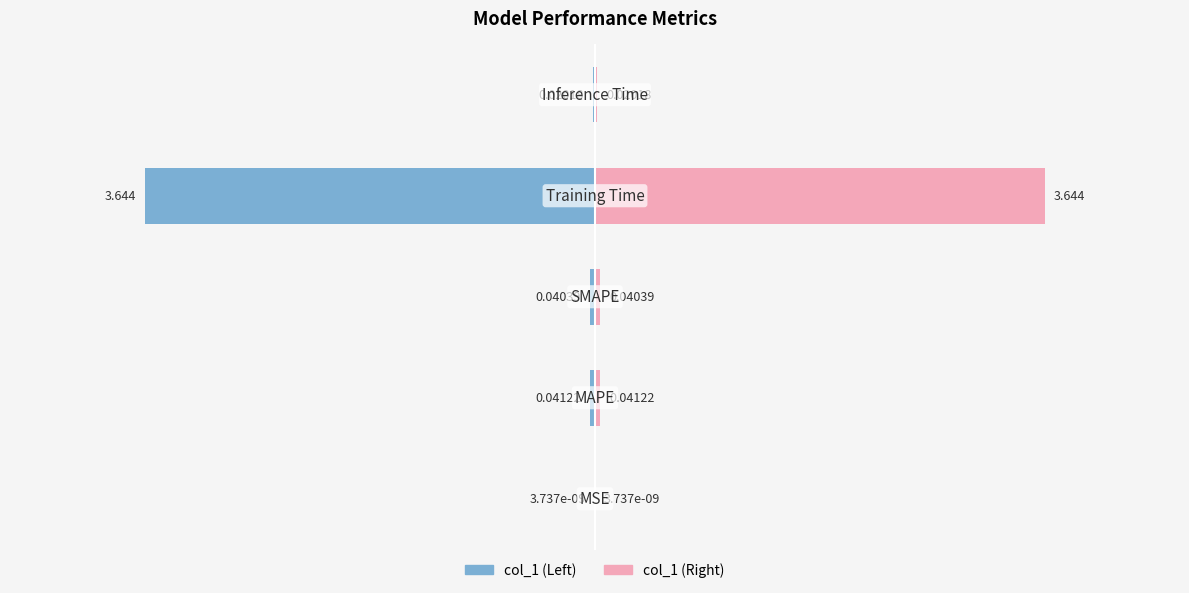

Reading right to left, transcribe all the data shown in this chart.

col_1 (left): -0.0	-3.6	-0.0	-0.0	-0.0
col_1 (right): 0.0	3.6	0.0	0.0	0.0